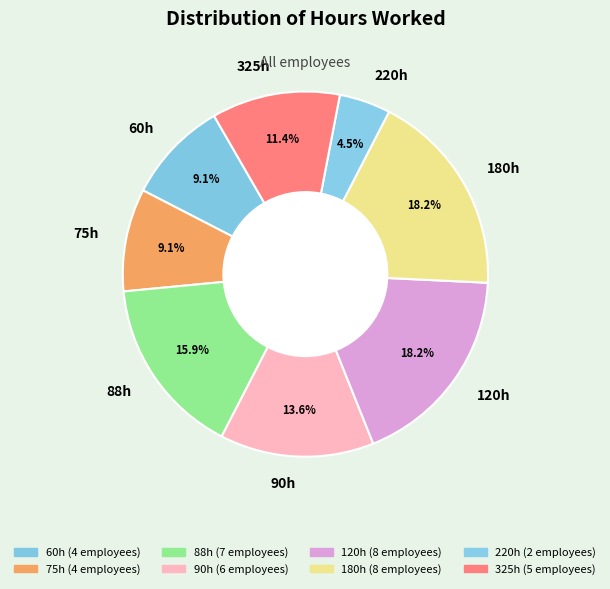

What percentage is NOT represented by 325h?

88.6%